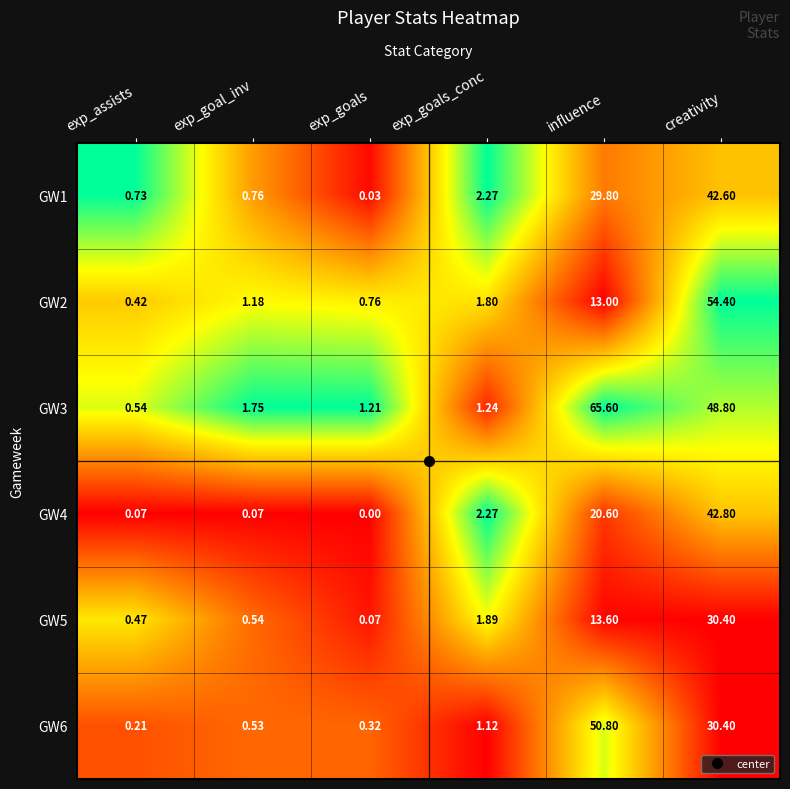

How many series are shown in this chart?

6